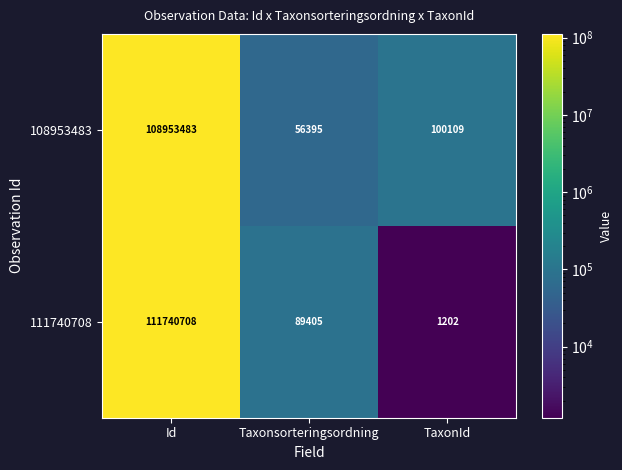

List the series in order of their peak value, lowest first.

108953483, 111740708